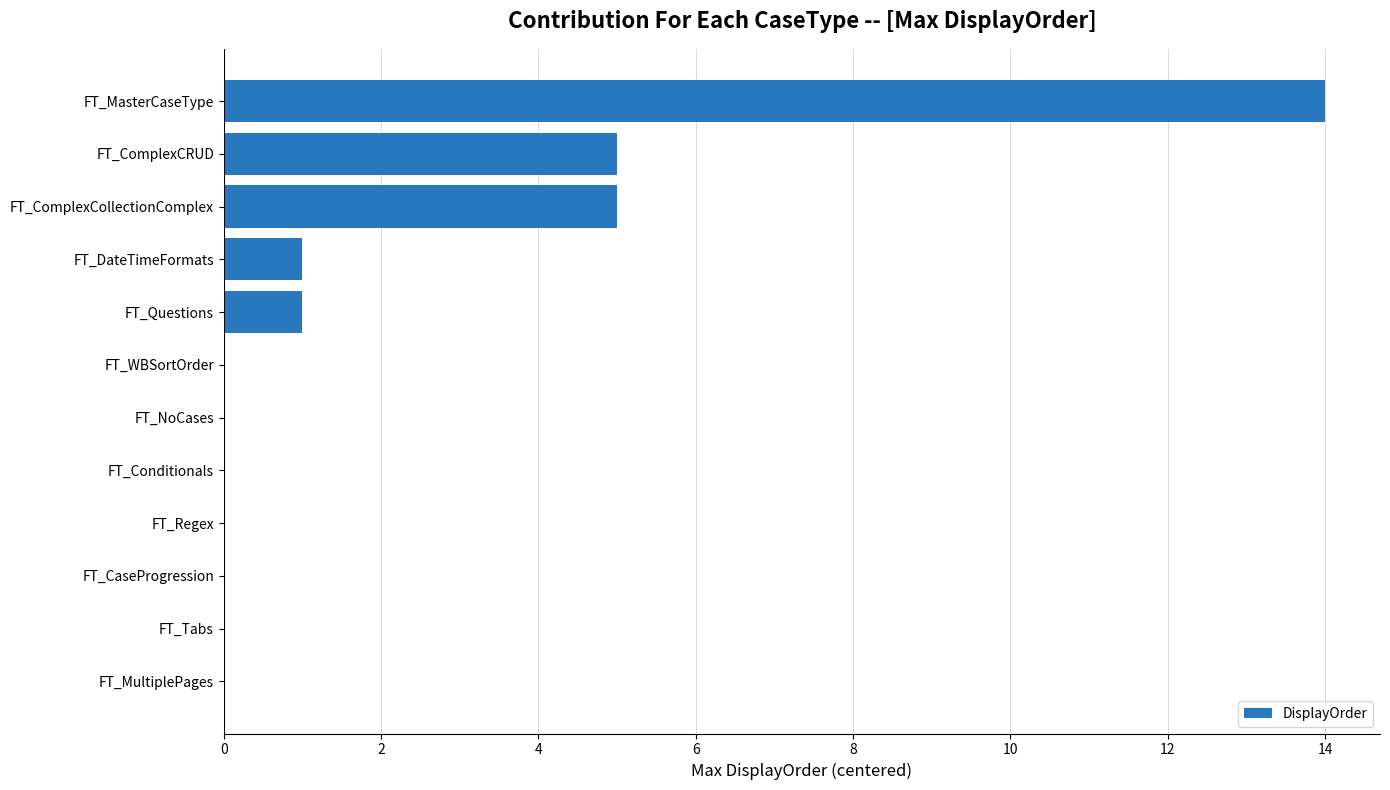

What is the sum of all values?

26